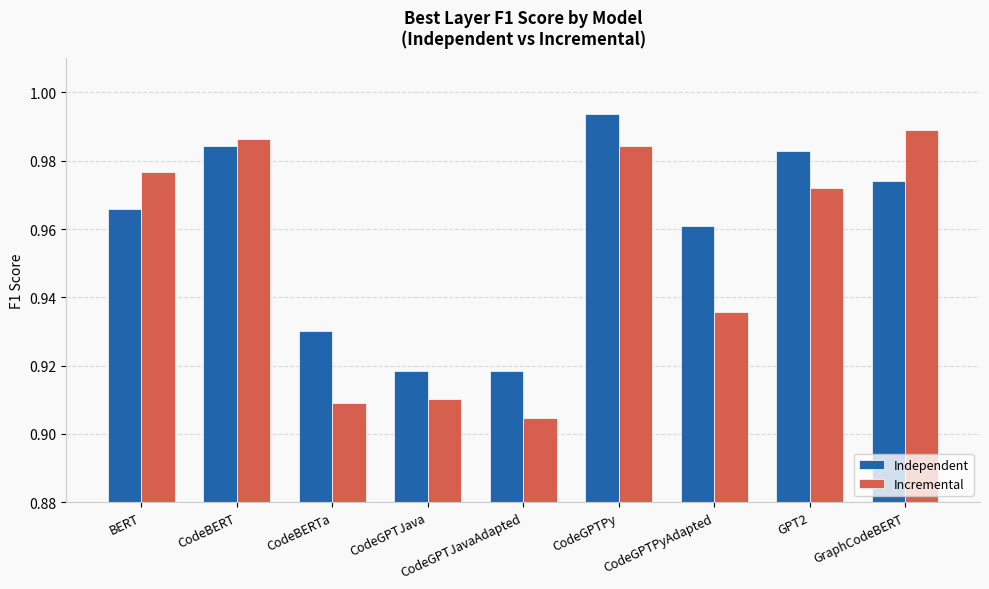

What is the difference between the maximum and minimum values in the Independent series?

0.1